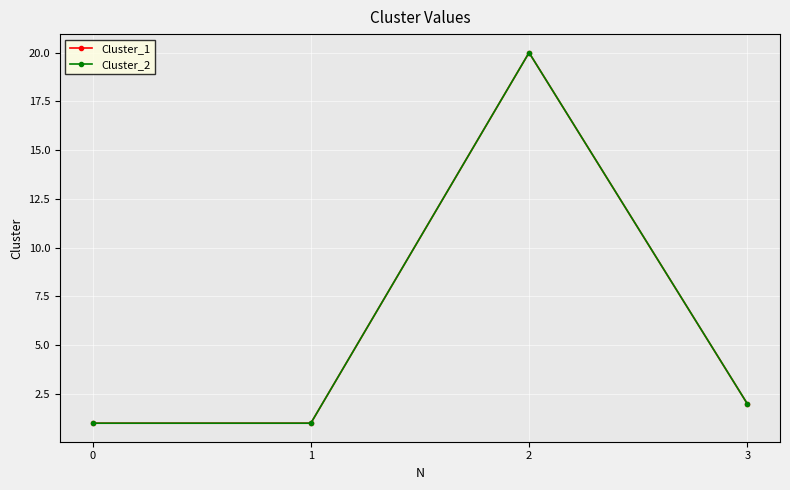

What is the value of the Cluster_2 point at the 3rd from the left?

20